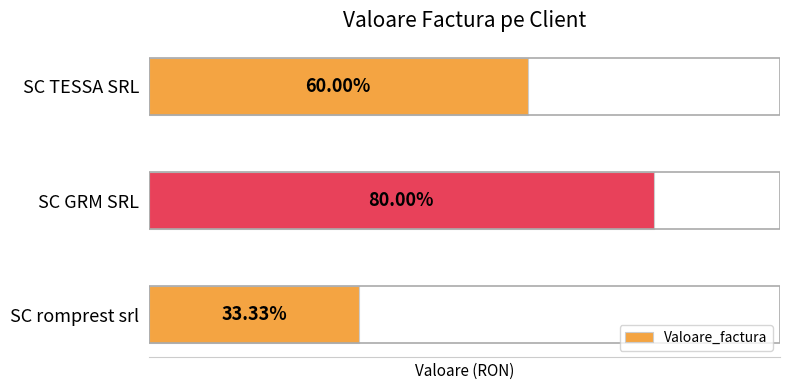

Rank the categories by value from lowest to highest.

SC romprest srl, SC TESSA SRL, SC GRM SRL